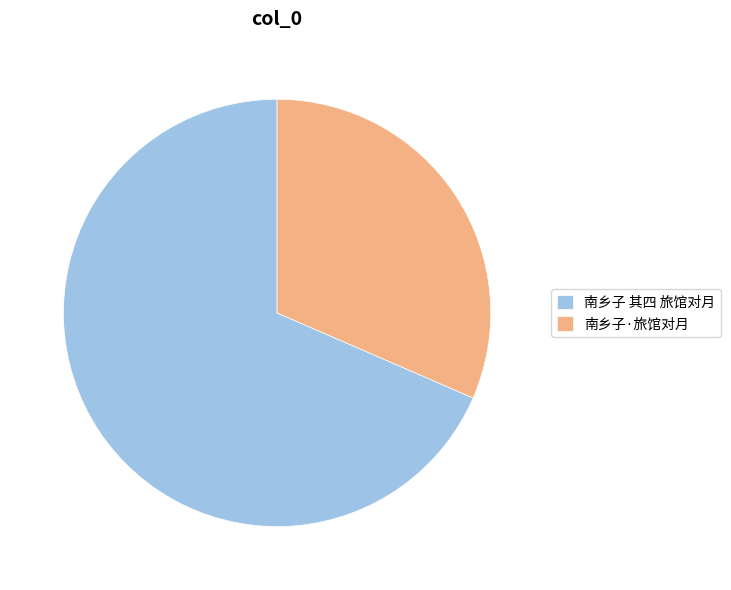

What is the smallest slice in the pie chart?

南乡子·旅馆对月